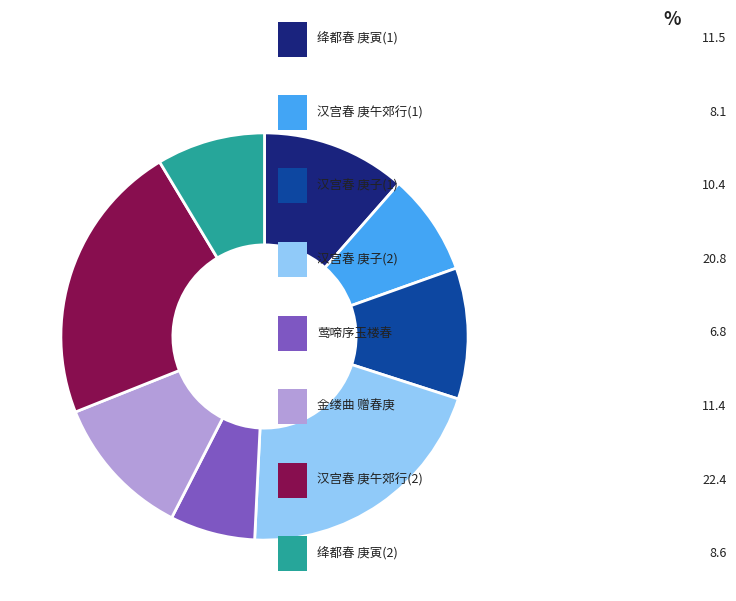

Does any single category account for the majority?

No